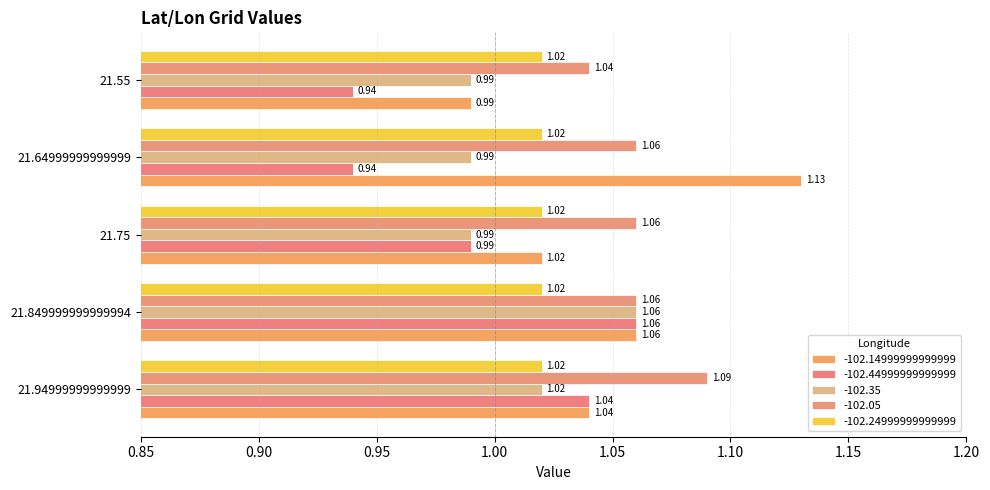

Is it true that -102.35 equals 1.0 at 21.55?

True